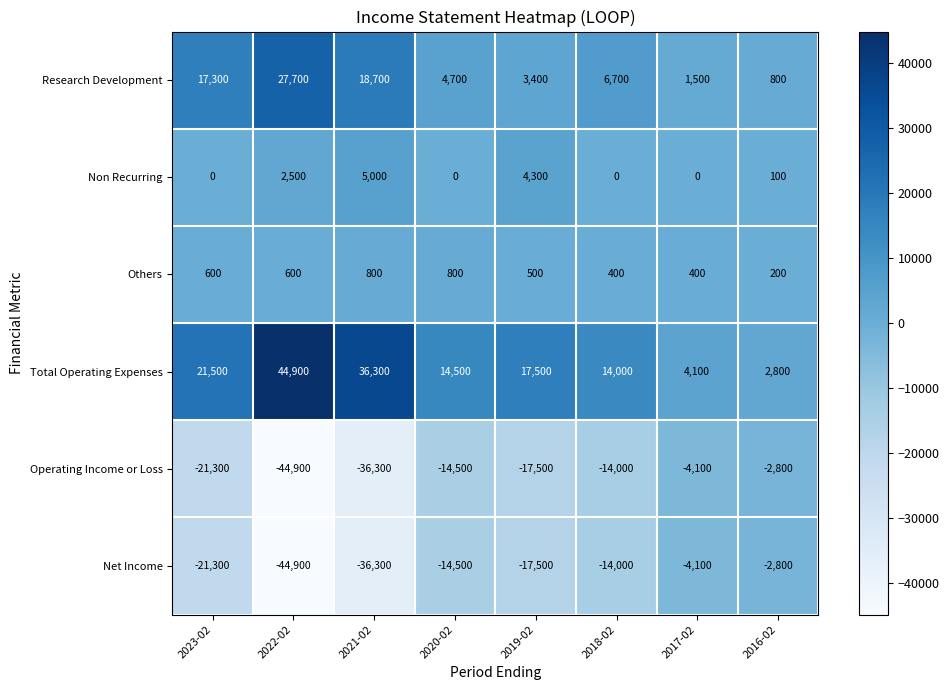

Which category has the lowest value in the Operating Income or Loss series?

2022-02